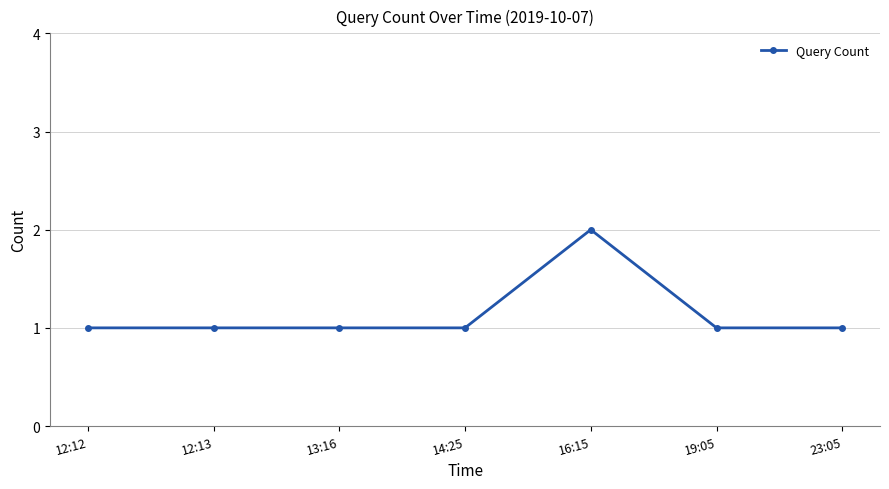

Which label corresponds to the largest value in the chart?

16:15